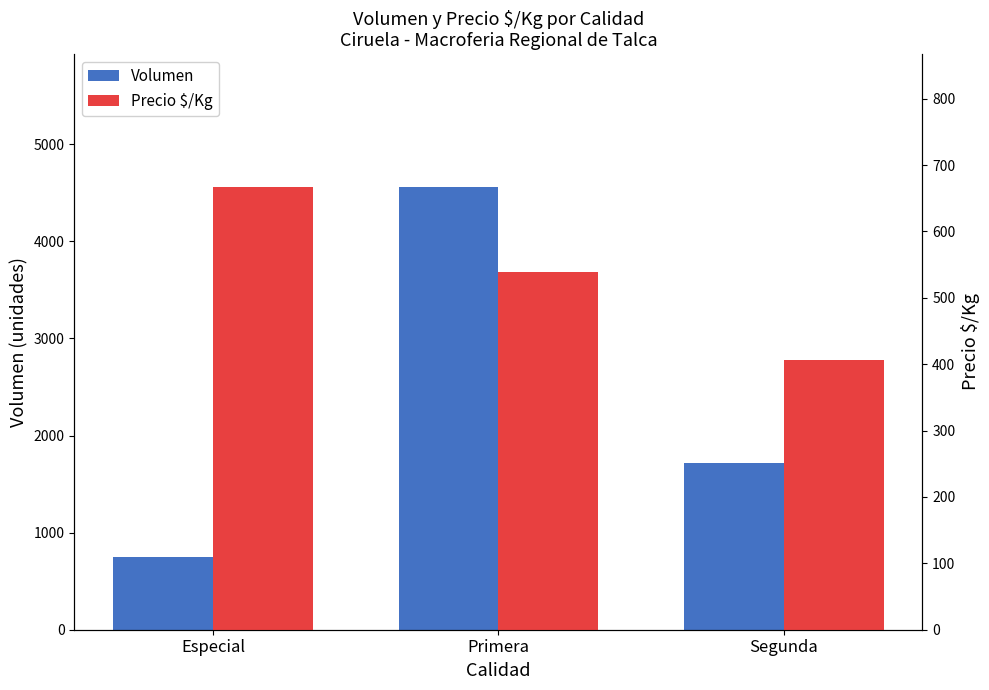

Reading left to right, transcribe all the data shown in this chart.

Volumen: Especial=750	Primera=4560	Segunda=1720
Precio $/Kg: Especial=667	Primera=539	Segunda=406